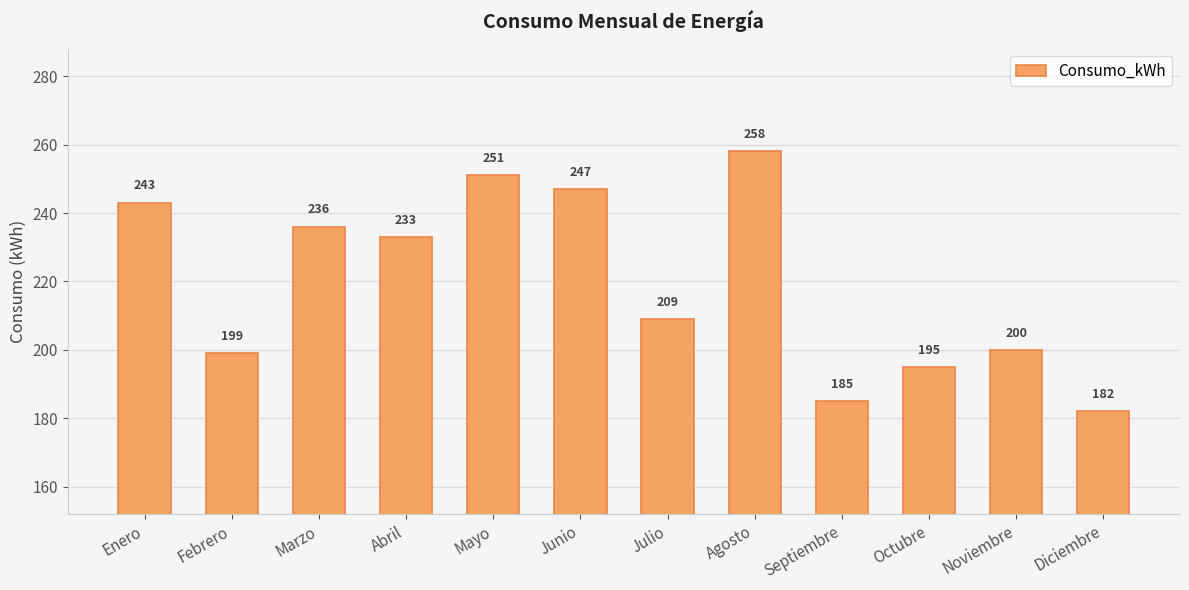

The chart shows a value of 209 at Julio. True or false?

True